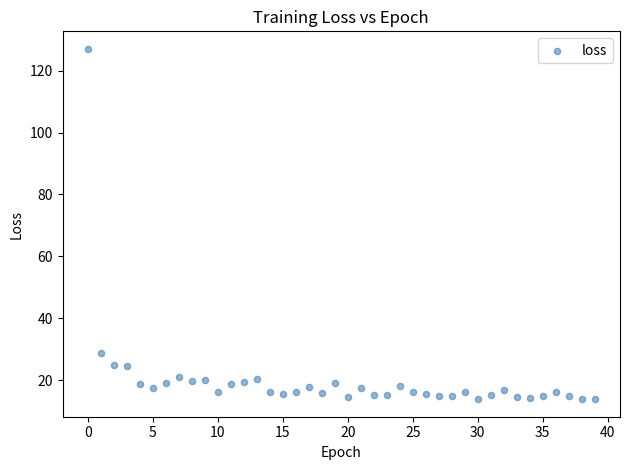

What Y value in the scatter plot is closest to 70?

28.7